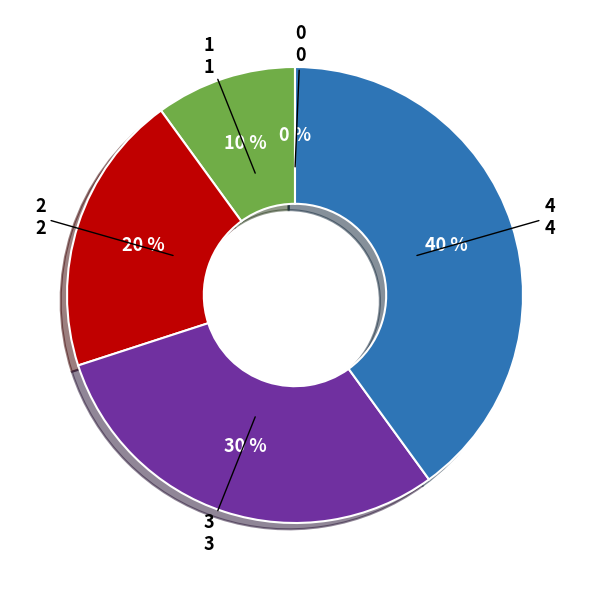

Which has a higher value, 3 or 2?

3